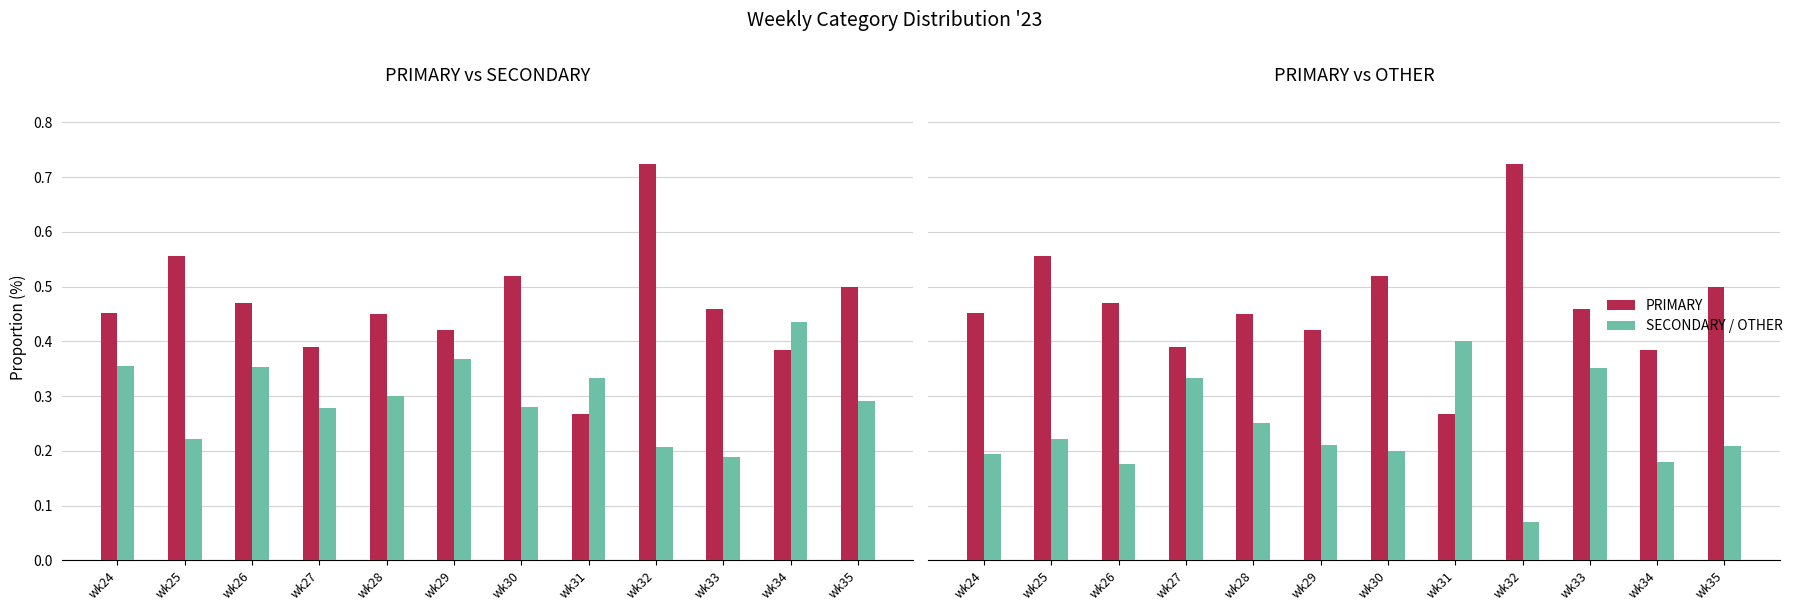

Rank the series by their average value, from highest to lowest.

PRIMARY, SECONDARY, OTHER